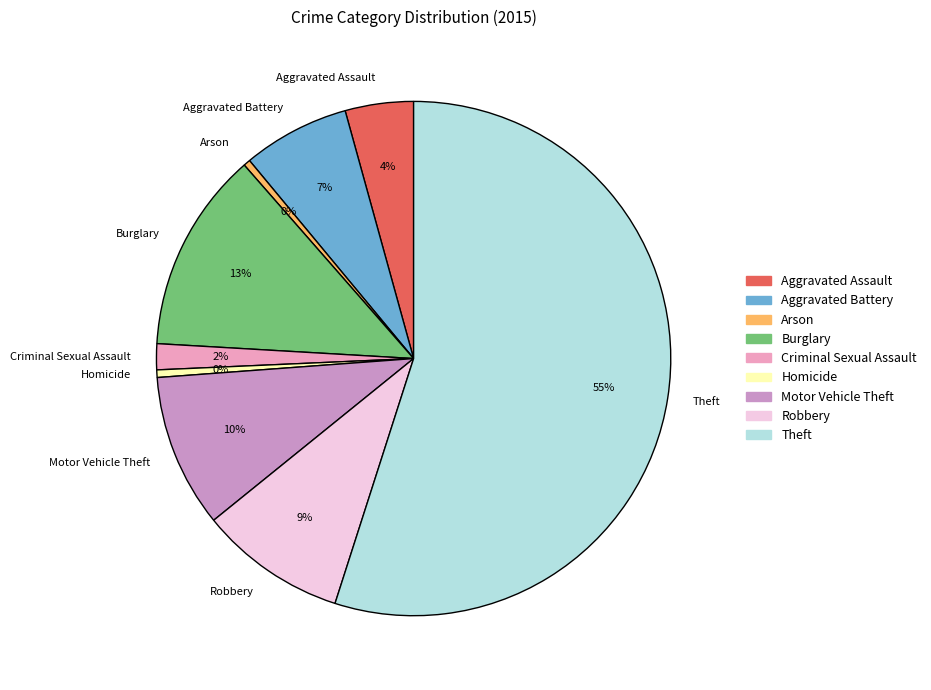

Is it true that Aggravated Battery is 16% of the pie?

False